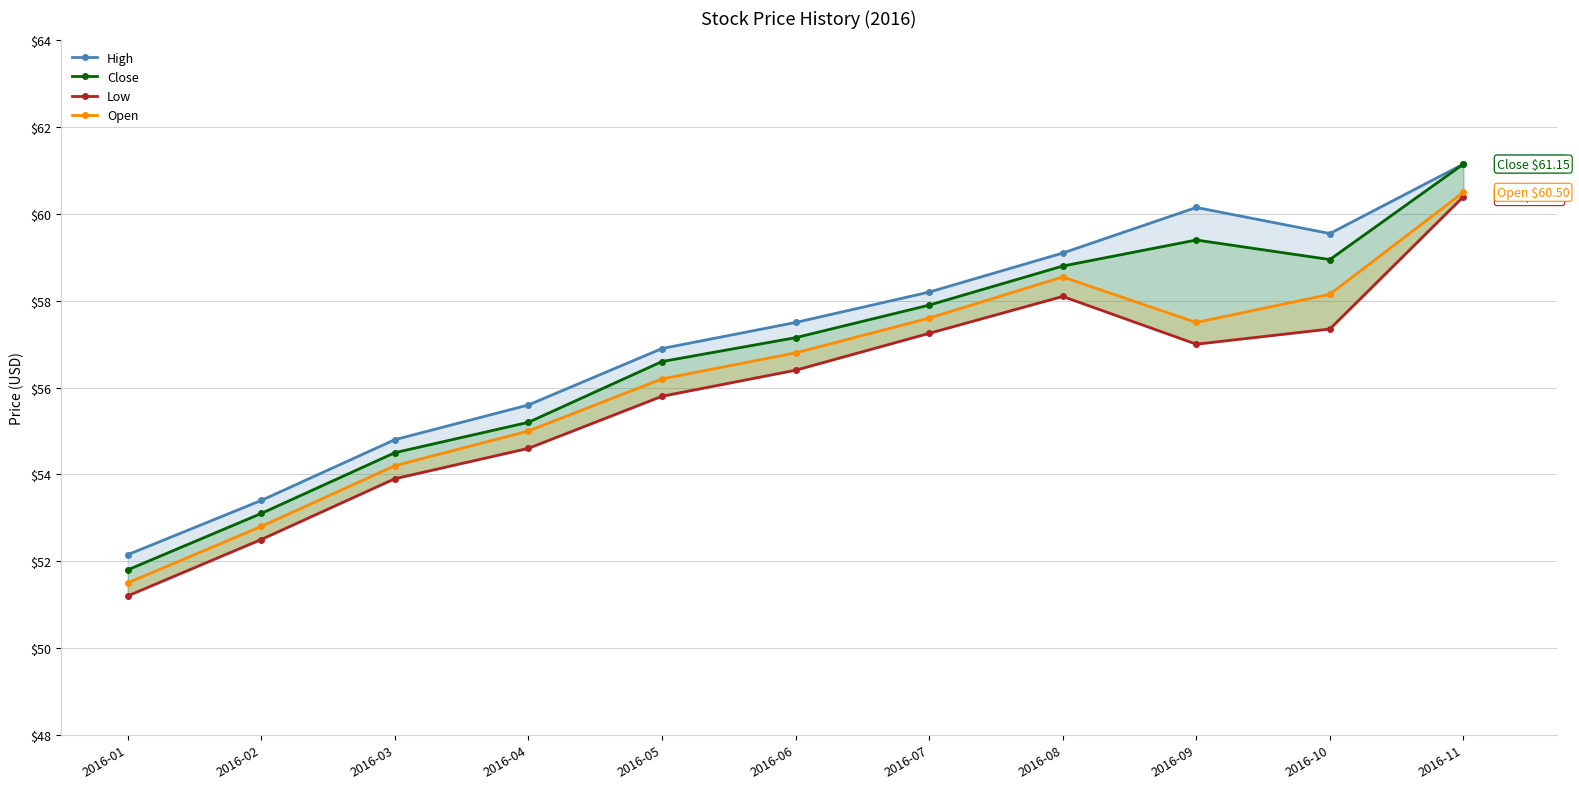

List the series in order of their overall mean, highest first.

High, Close, Open, Low